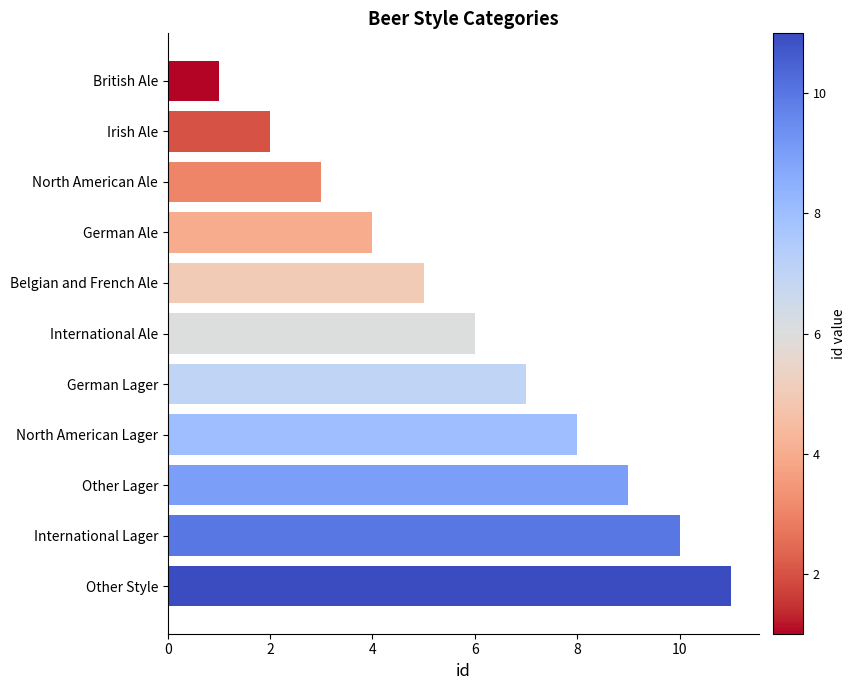

What is the smallest value displayed?

1